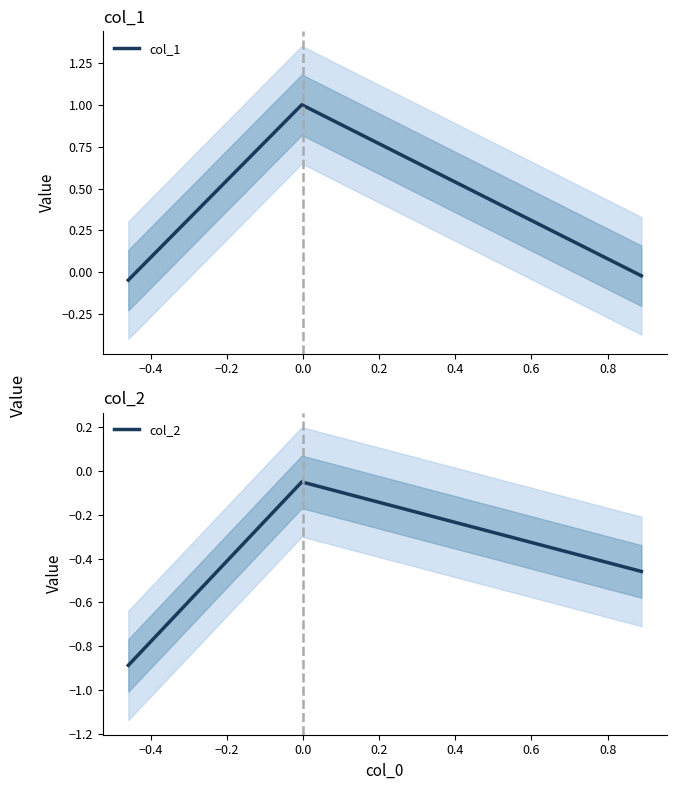

What is the maximum value for col_1?

1.0